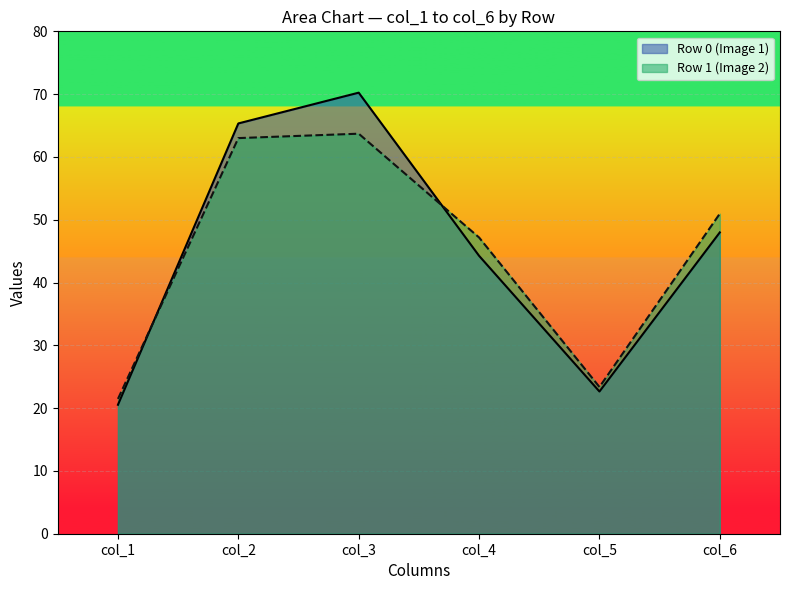

Is the value of col_3 at 1 greater than the value of col_1 at 0?

Yes